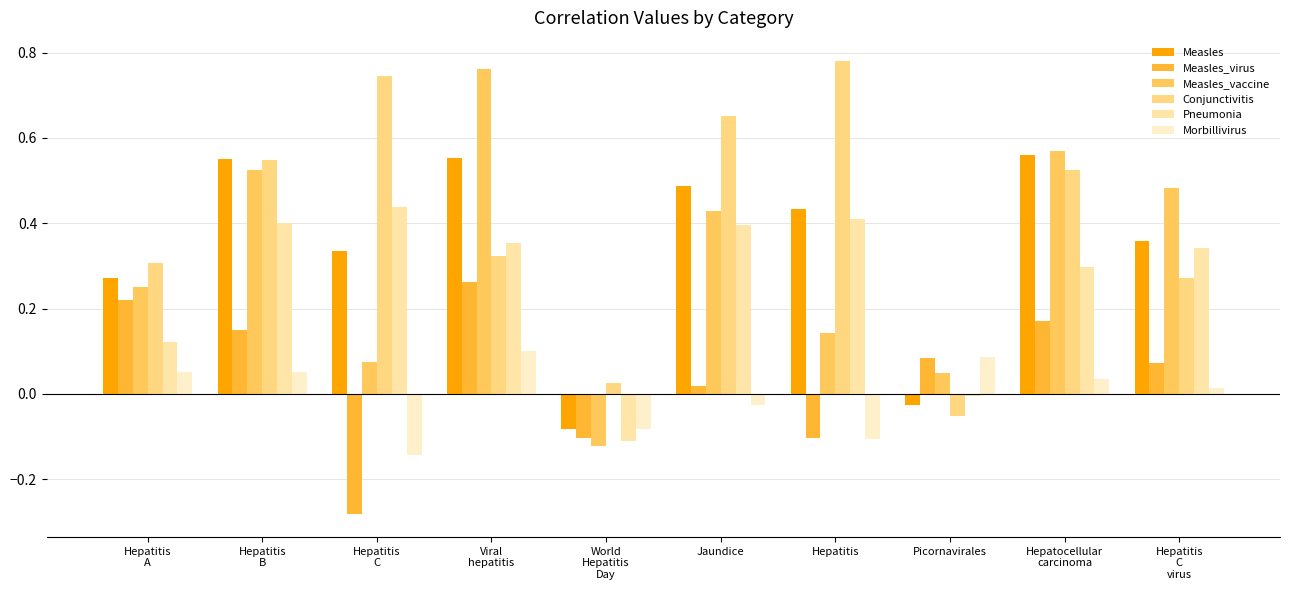

List the series in order of their peak value, highest first.

Conjunctivitis, Measles_vaccine, Measles, Pneumonia, Measles_virus, Morbillivirus